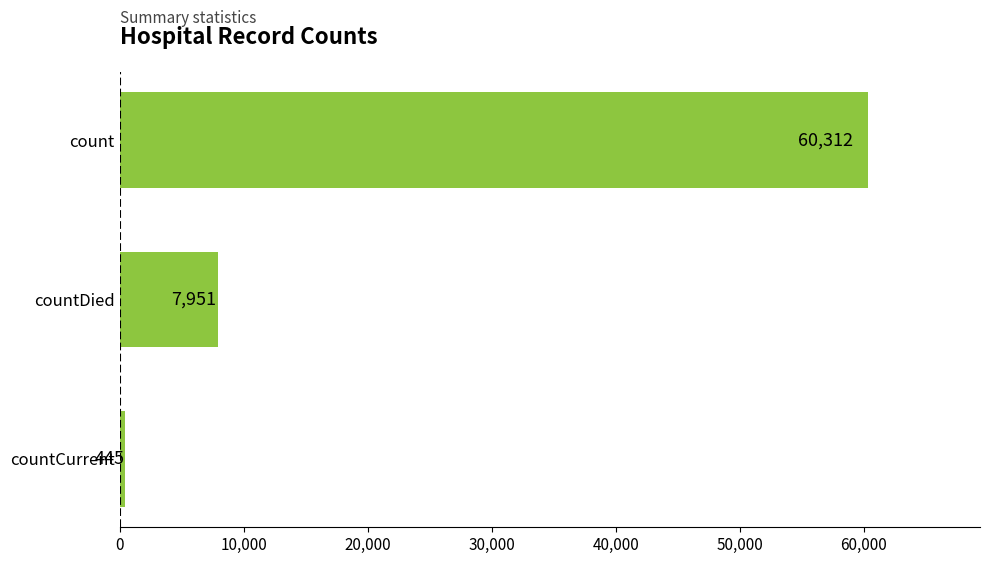

Which category has the lowest value across all series?

countCurrent